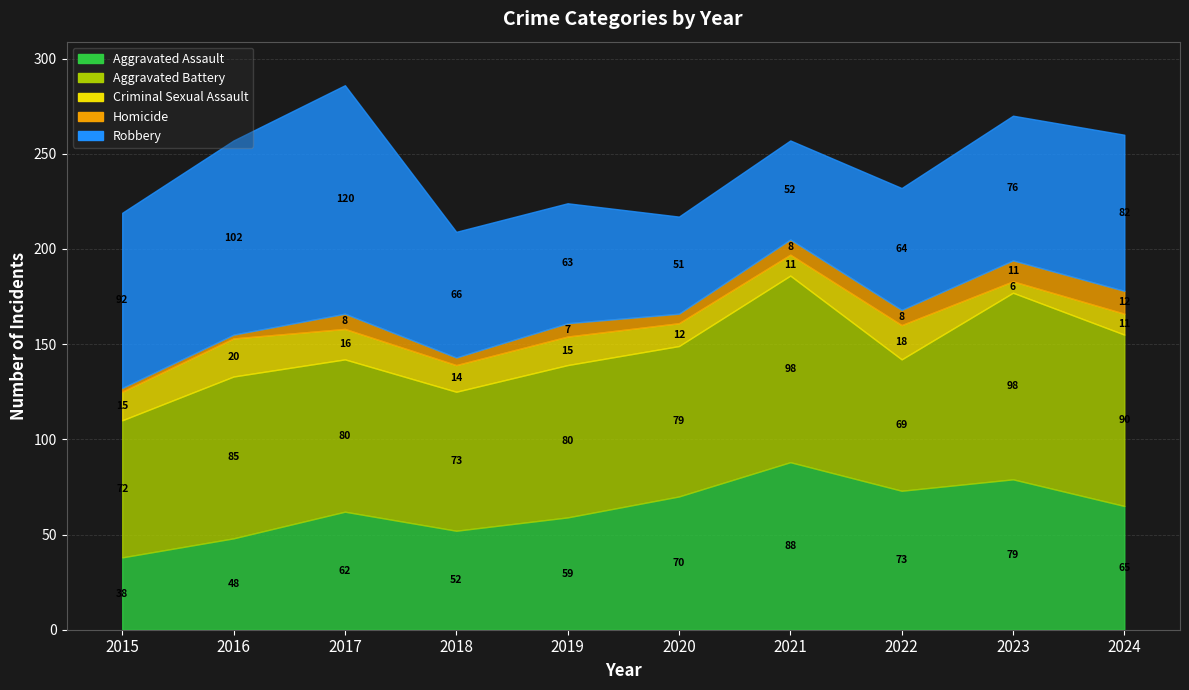

Reading left to right, what are all the values shown in this chart?

Aggravated Assault: 38	48	62	52	59	70	88	73	79	65
Aggravated Battery: 72	85	80	73	80	79	98	69	98	90
Criminal Sexual Assault: 15	20	16	14	15	12	11	18	6	11
Homicide: 2	2	8	4	7	5	8	8	11	12
Robbery: 92	102	120	66	63	51	52	64	76	82